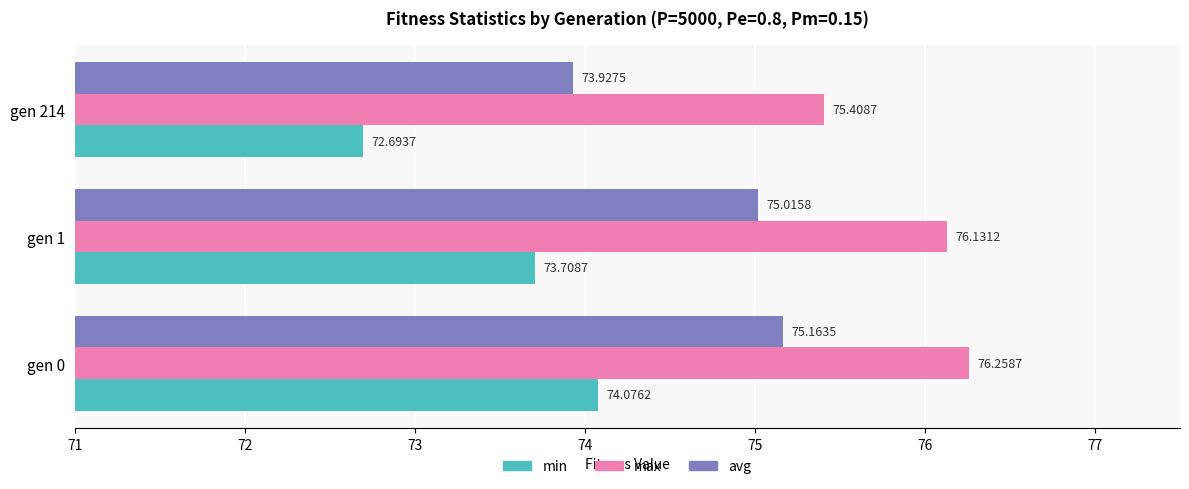

Rank the series by their average value, from highest to lowest.

max, avg, min